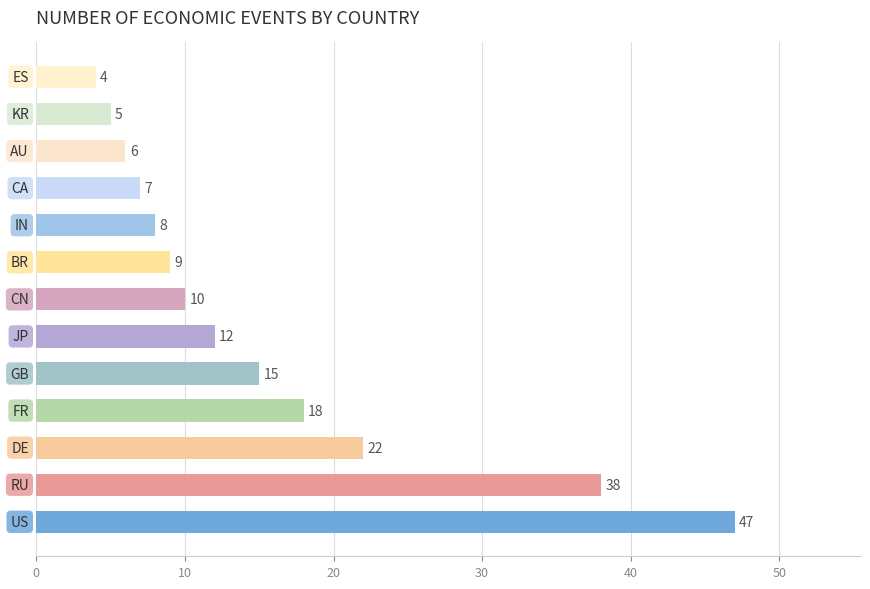

How many distinct data groups are displayed?

1